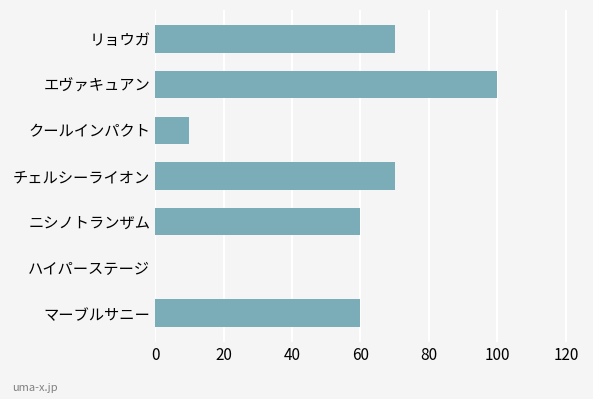

What is the average value?

53